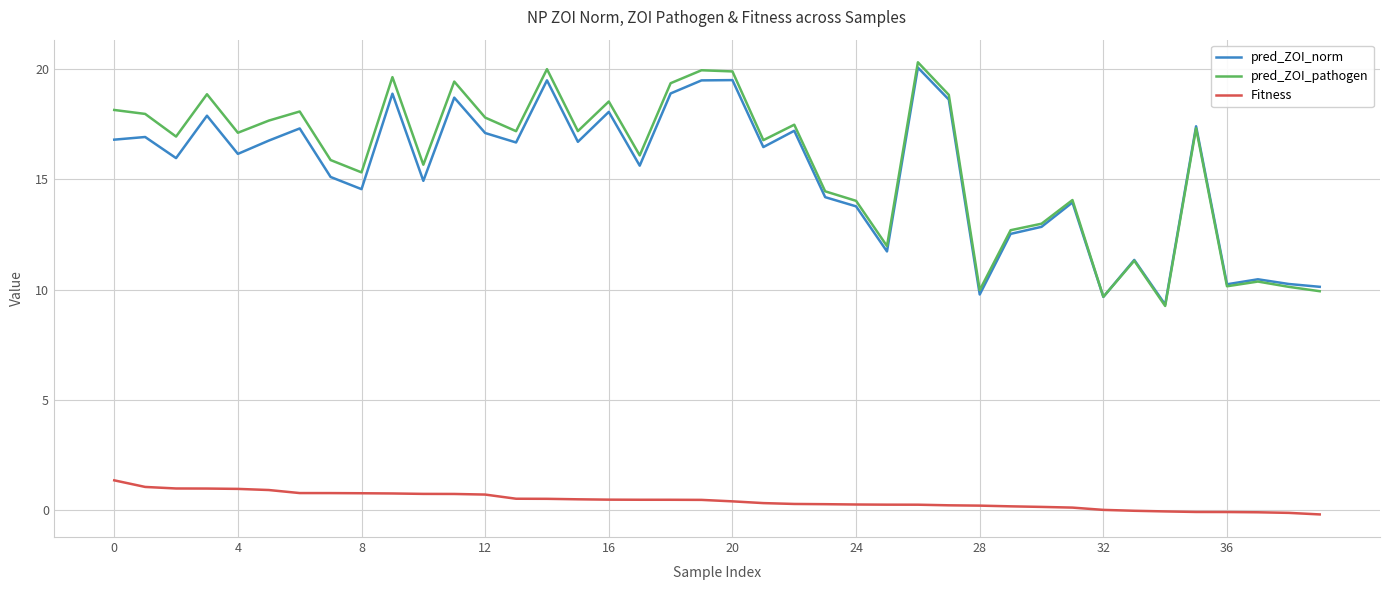

Does the chart display data point markers on the line(s)?

No